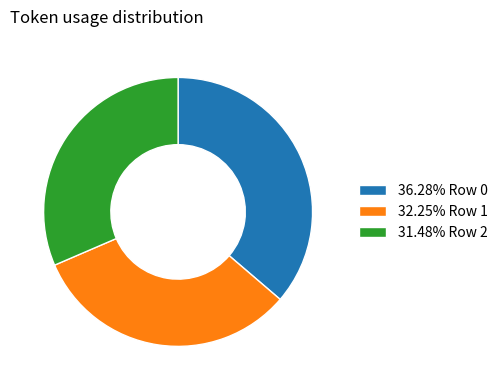

Is there any slice that represents more than half of the pie?

No